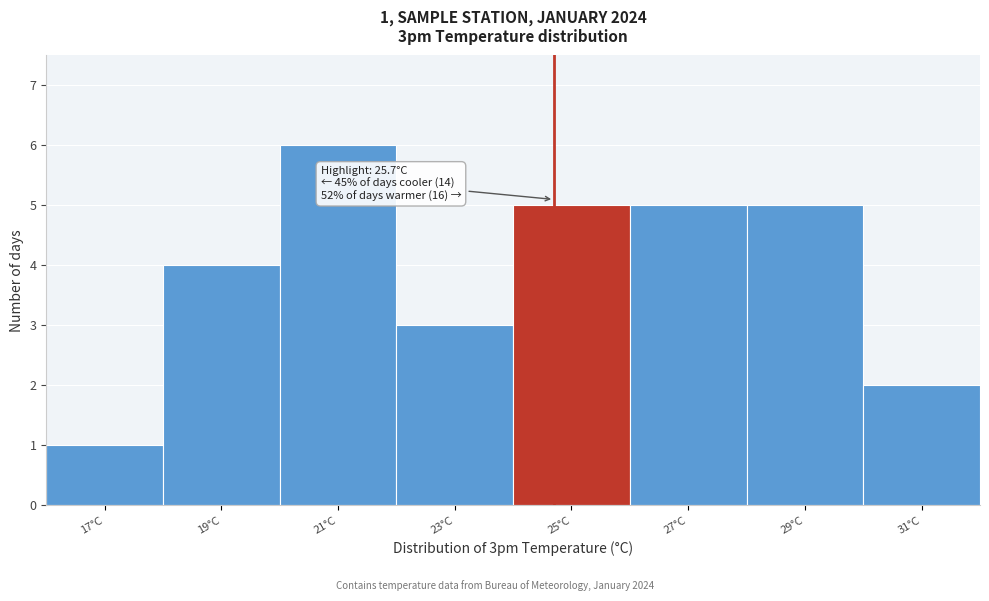

Reading right to left, extract all data points from this chart.

2	5	5	5	3	6	4	1